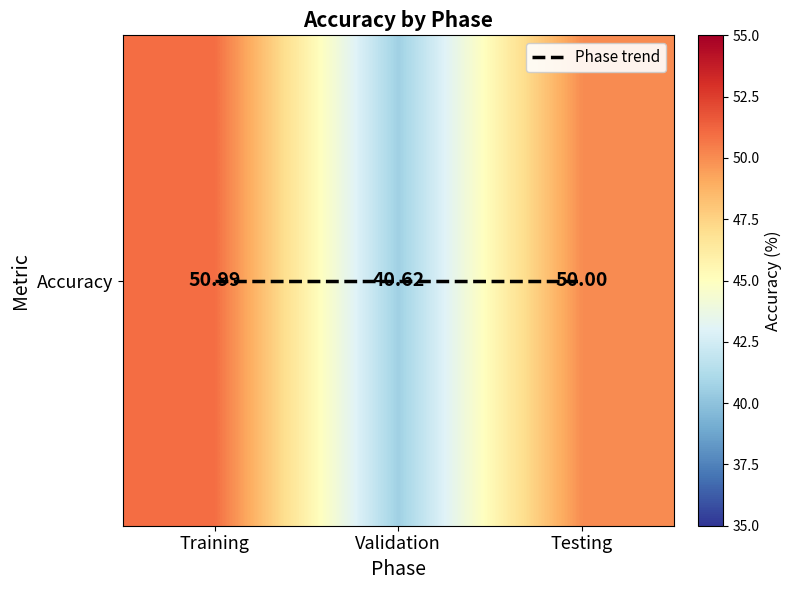

How many data points are above 50?

1